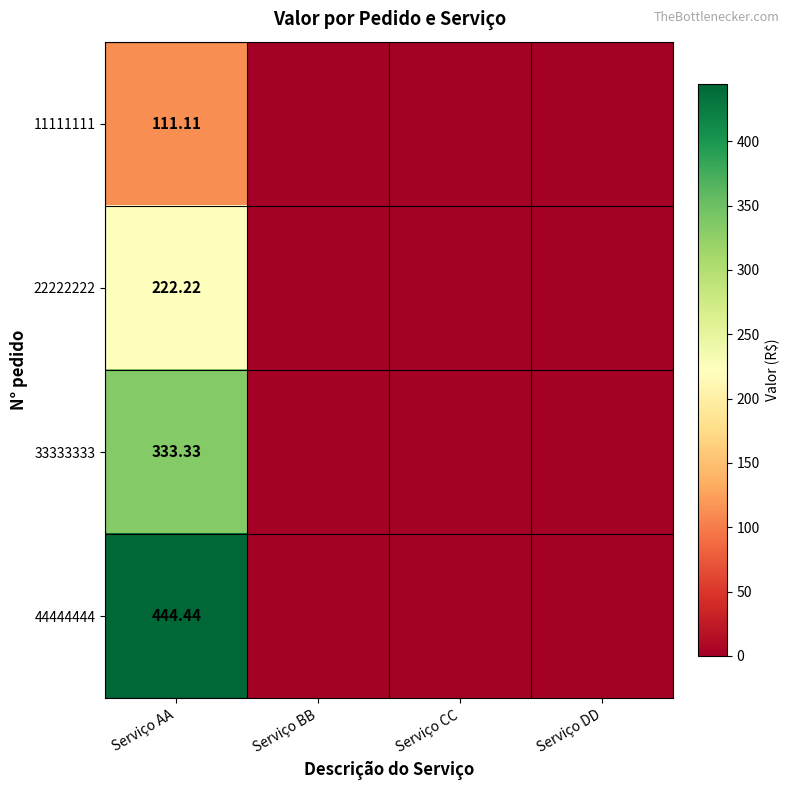

Which has a higher value, Serviço CC or Serviço BB?

Serviço CC